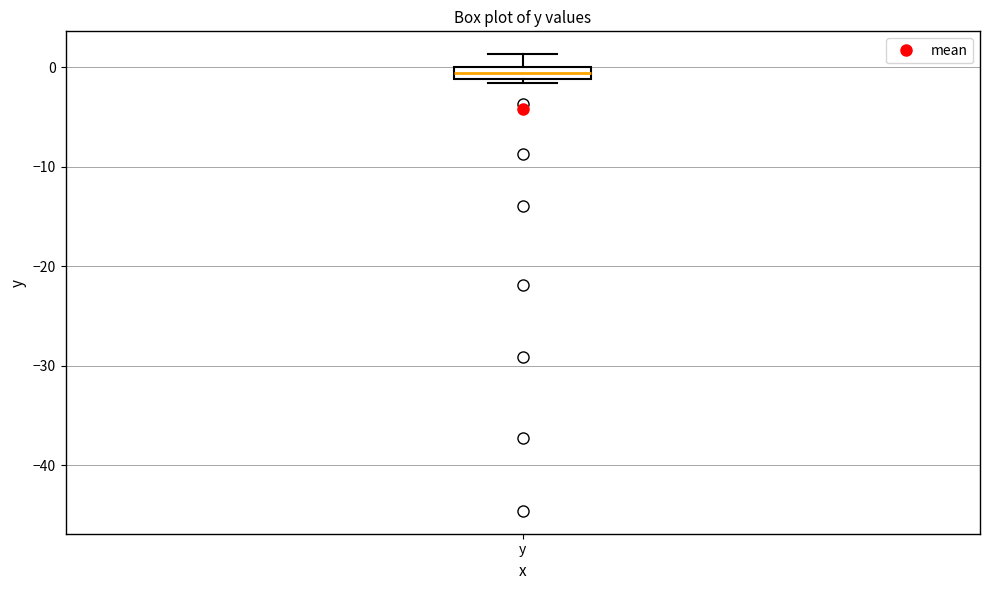

Where is the upper edge of the box for y on the y-axis? The values are not printed on the chart, so give them approximately, as read against the axis.

0